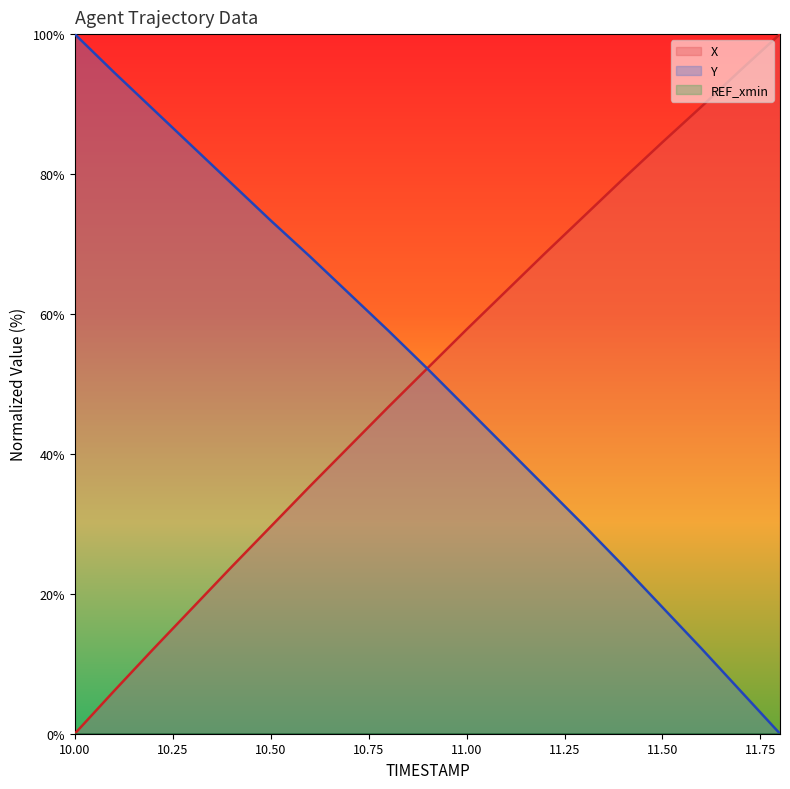

How many series are shown in this chart?

3